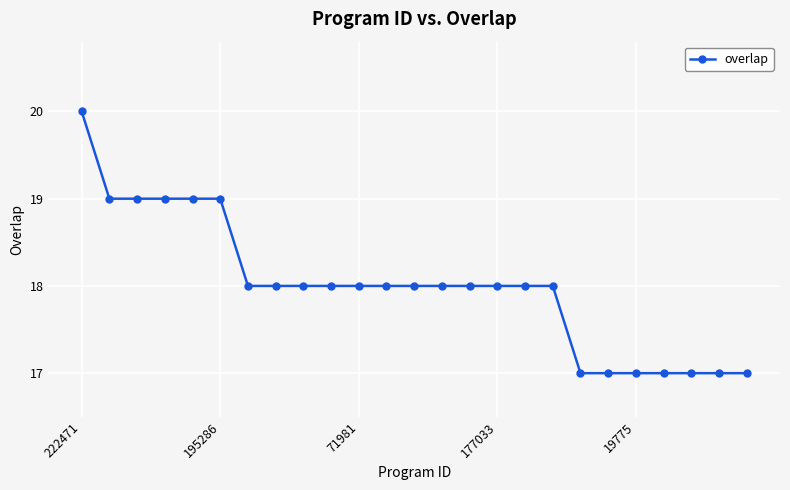

What is the value of the 25th point from the left?

17